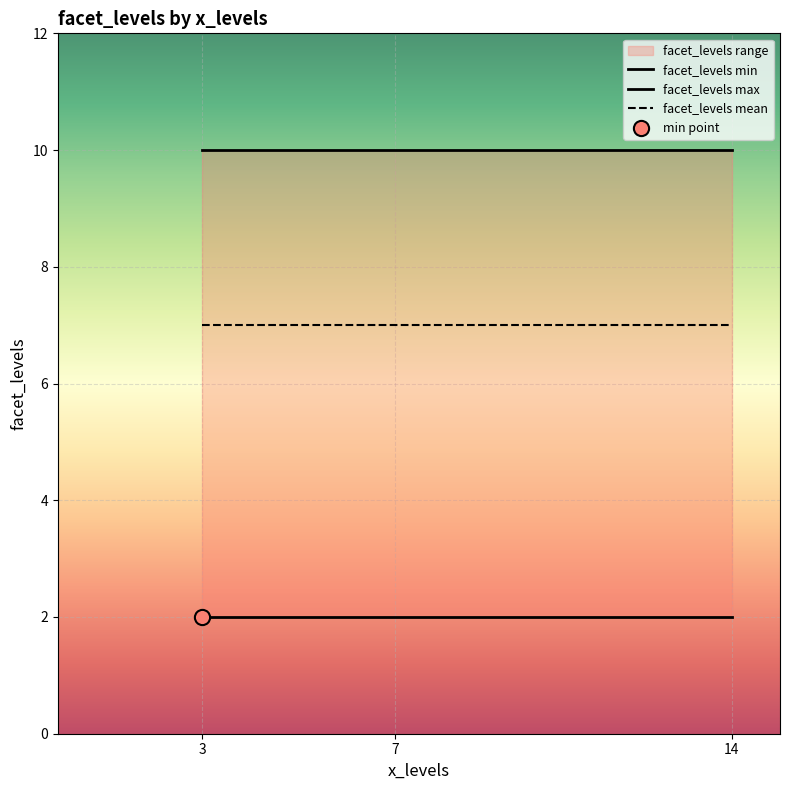

At how many categories does at least one series exceed 4?

3